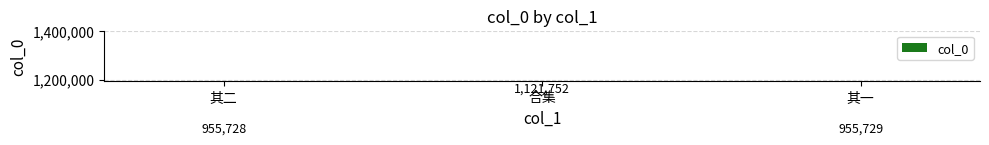

Where does the data first go above 955729?

合集